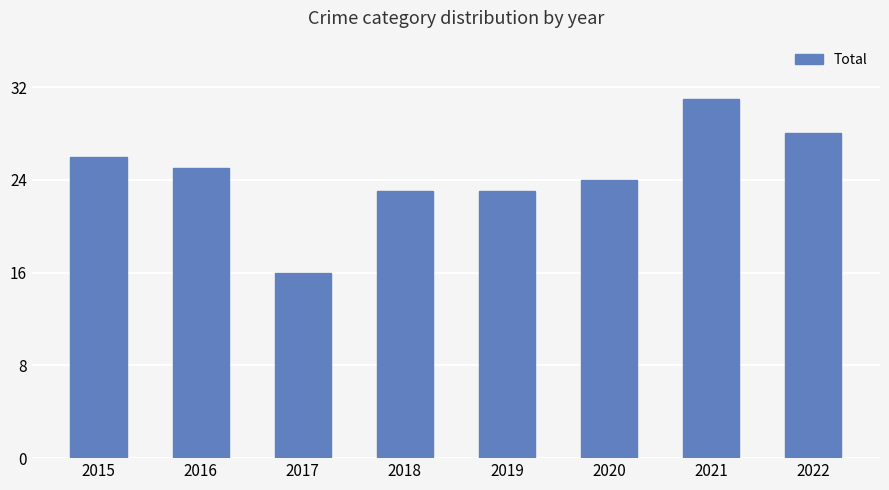

What is the difference between the values at 2018 and 2020?

1